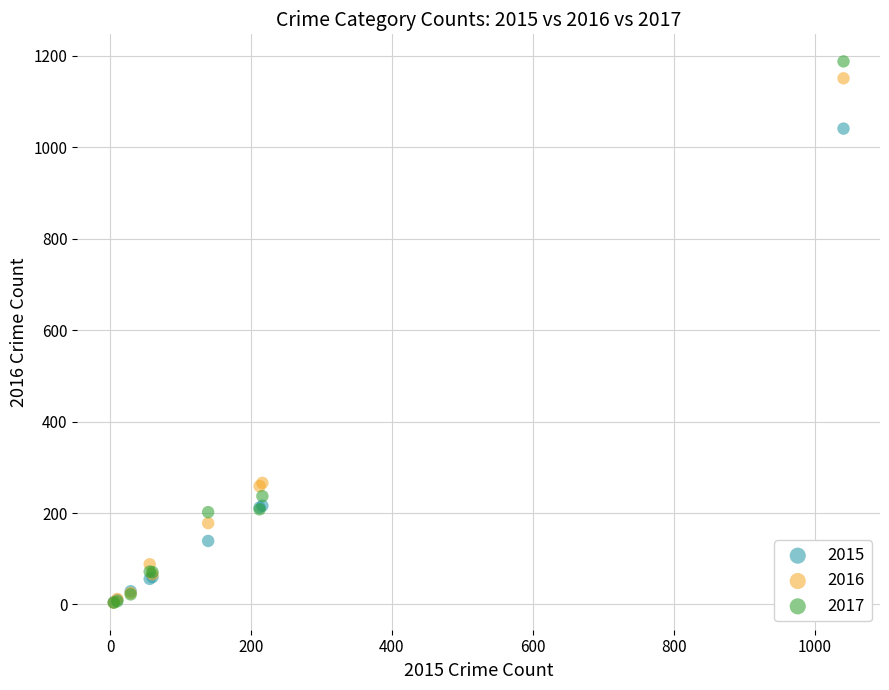

Which series has the widest spread of Y values?

2017